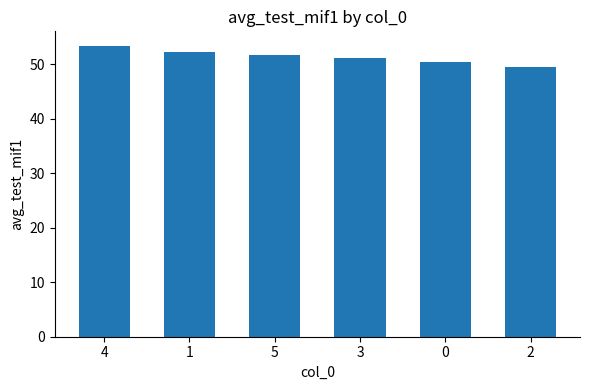

Is it true that the value at 2 is 49.5?

True